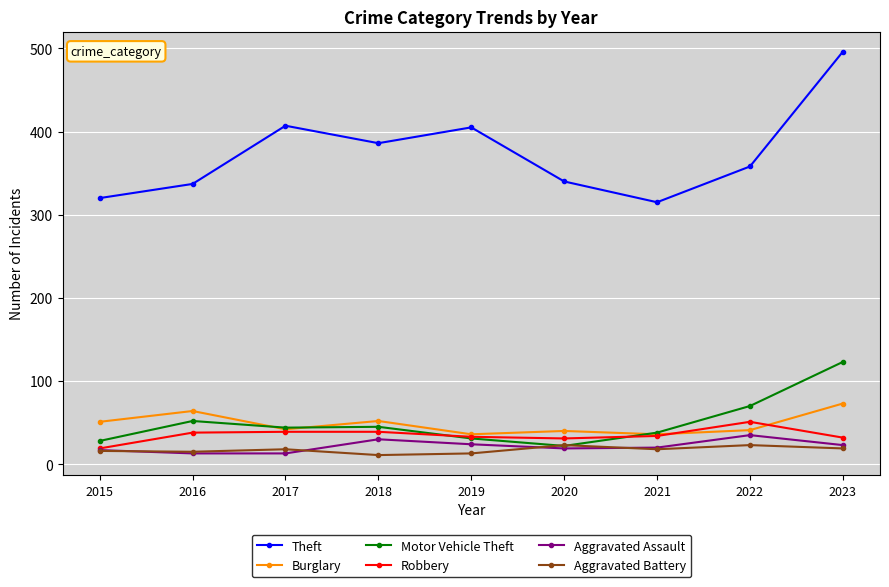

Is it true that Aggravated Battery equals 11 at 2018?

True